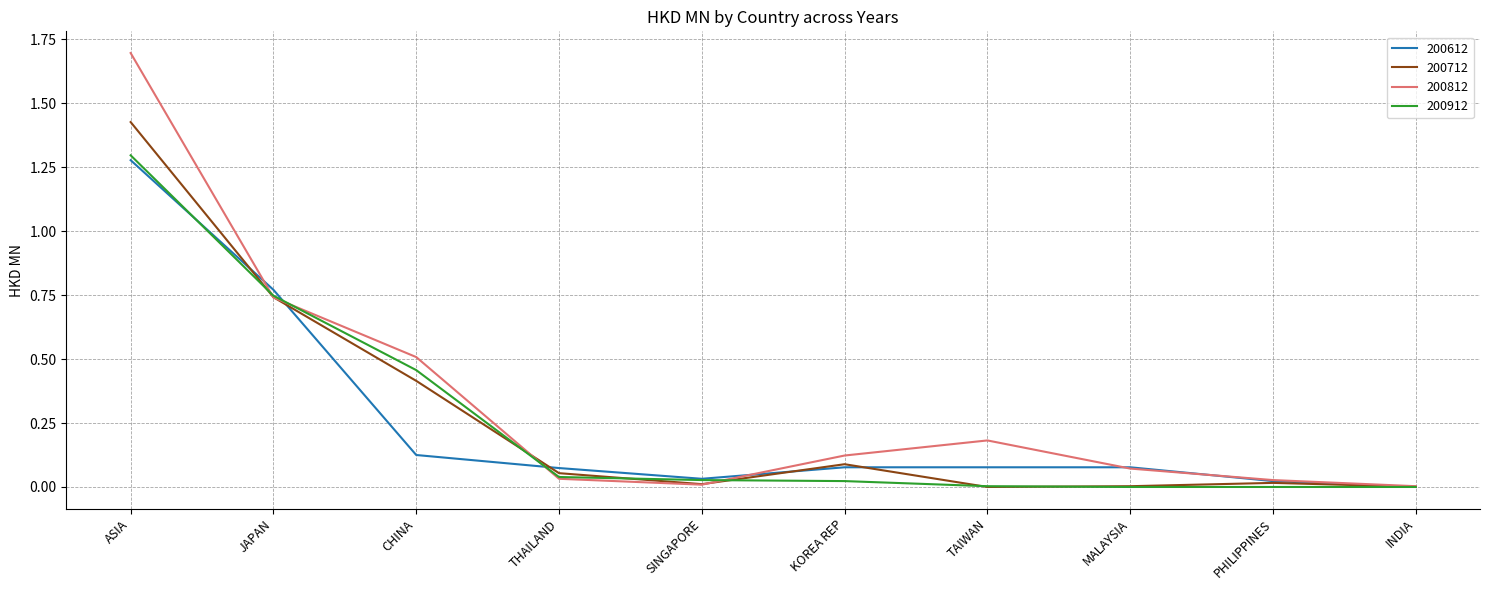

Between which two adjacent categories do 200812 and 200612 first intersect?

ASIA and JAPAN